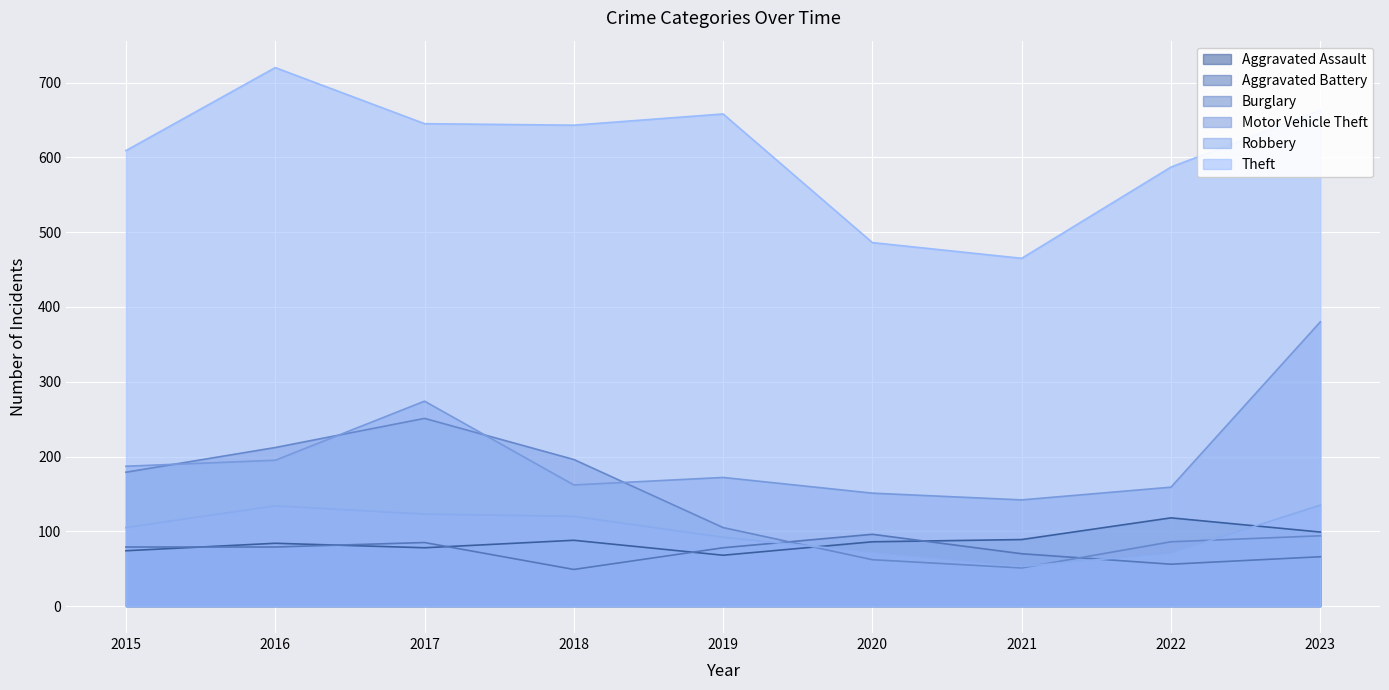

What is the value of the Theft point at the 8th from the left?

587